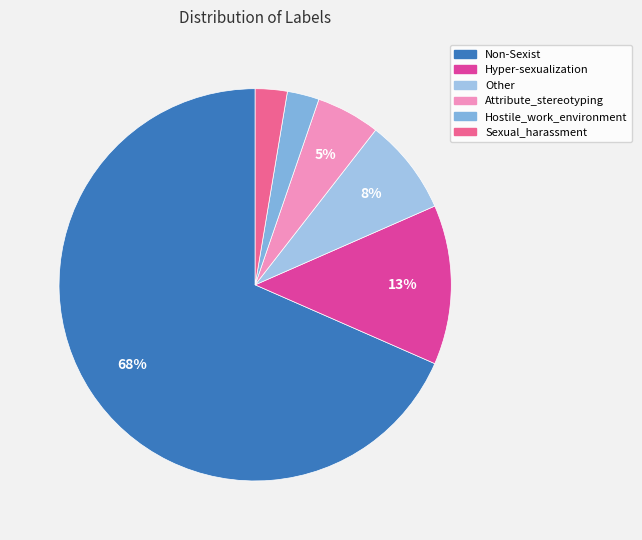

How many slices are in this pie chart?

6